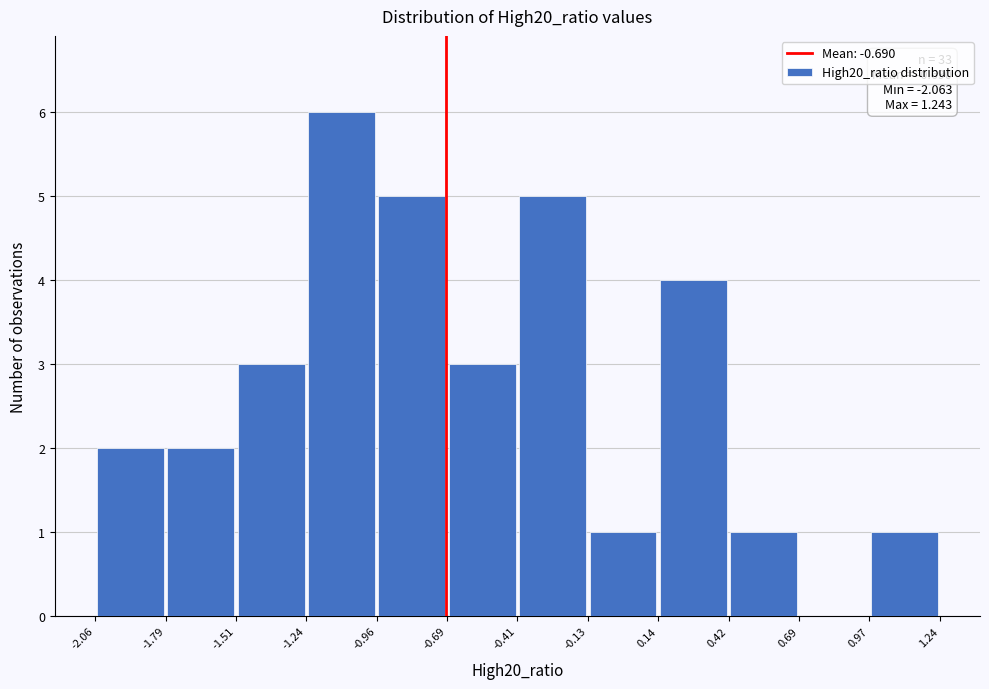

Over which range of the x-axis is the bar tallest?

-1.24 to -0.96